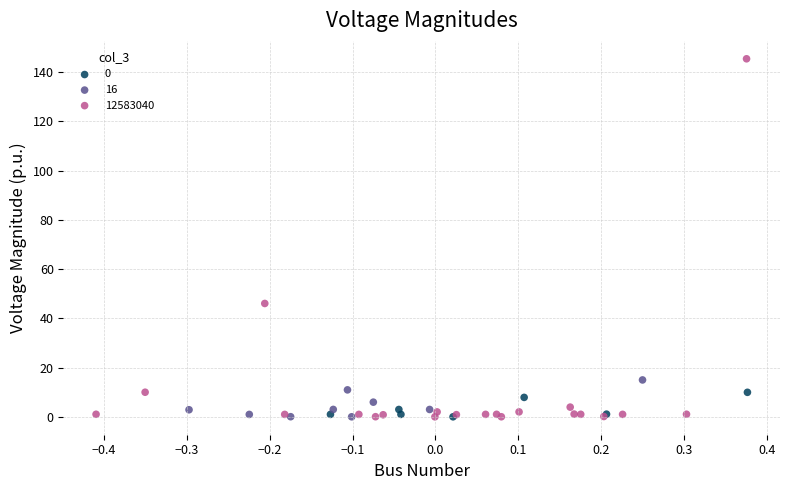

Which series reaches the maximum Y coordinate?

12583040